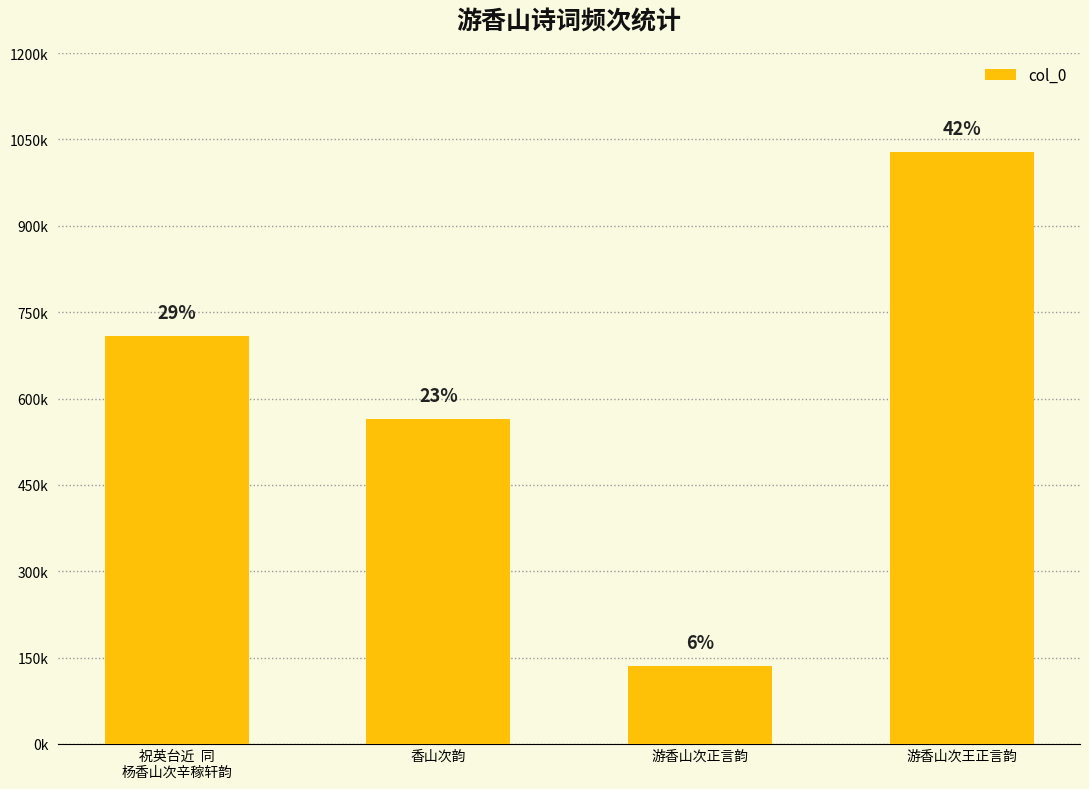

List the labels in order of value, smallest first.

游香山次正言韵, 香山次韵, 祝英台近  同
杨香山次辛稼轩韵, 游香山次王正言韵